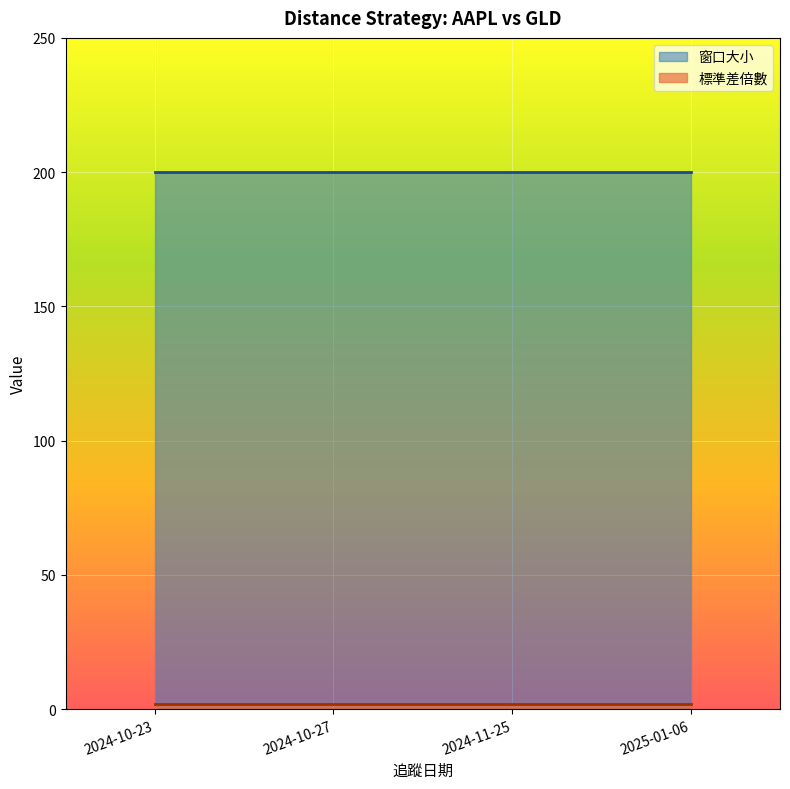

Which series has the widest spread of values?

窗口大小